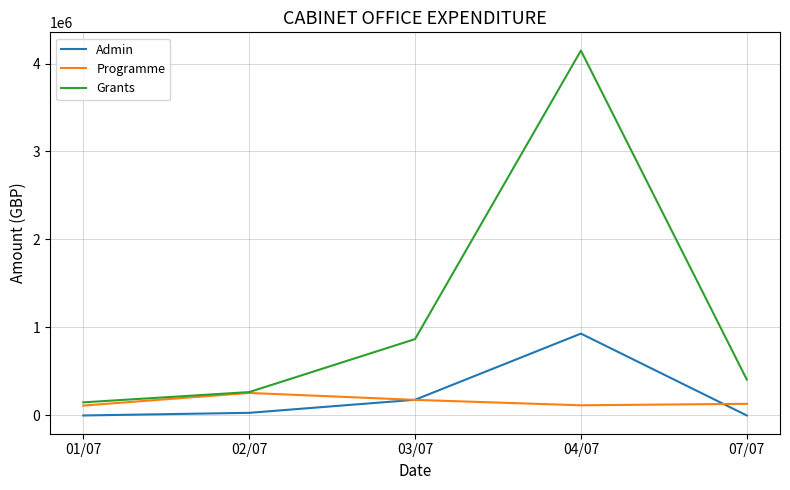

What is the difference between the Programme values at 04/07 and 03/07?

61638.9